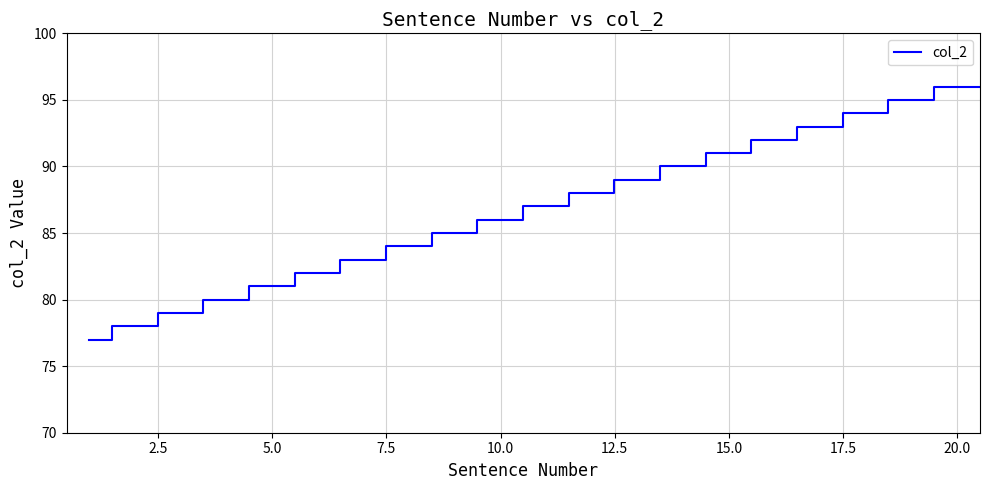

Rank the categories by value from highest to lowest.

96, 95, 94, 93, 92, 91, 90, 89, 88, 87, 86, 85, 84, 83, 82, 81, 80, 79, 78, 77